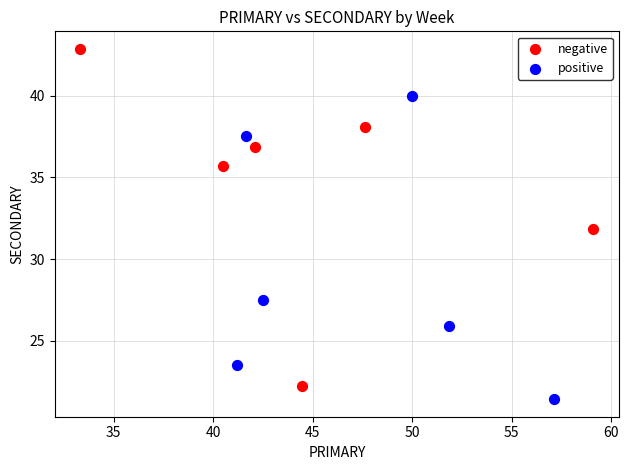

Which series reaches the maximum Y coordinate?

negative